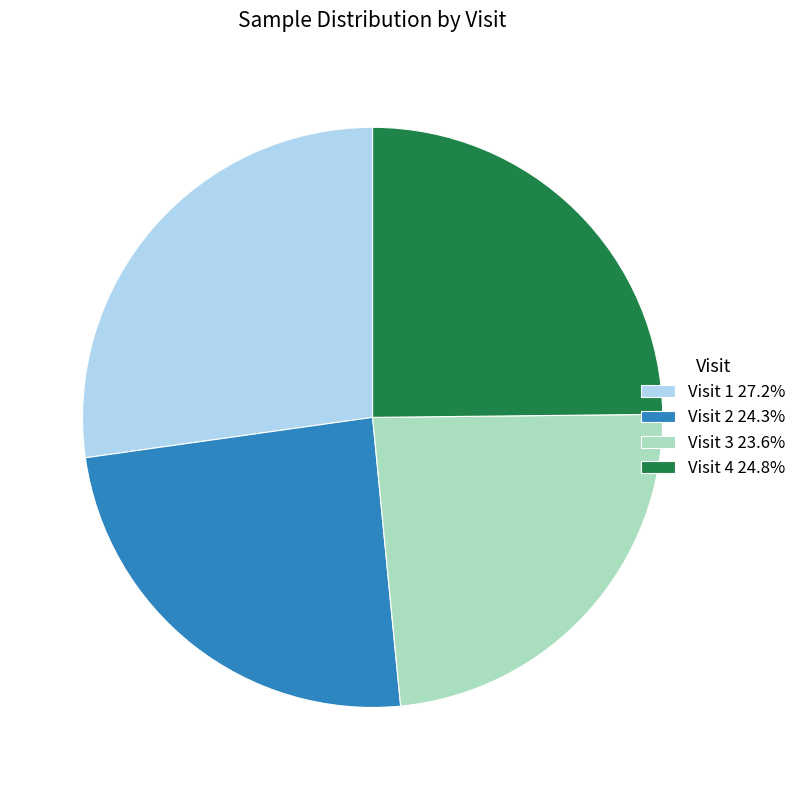

How many segments does this pie chart have?

4